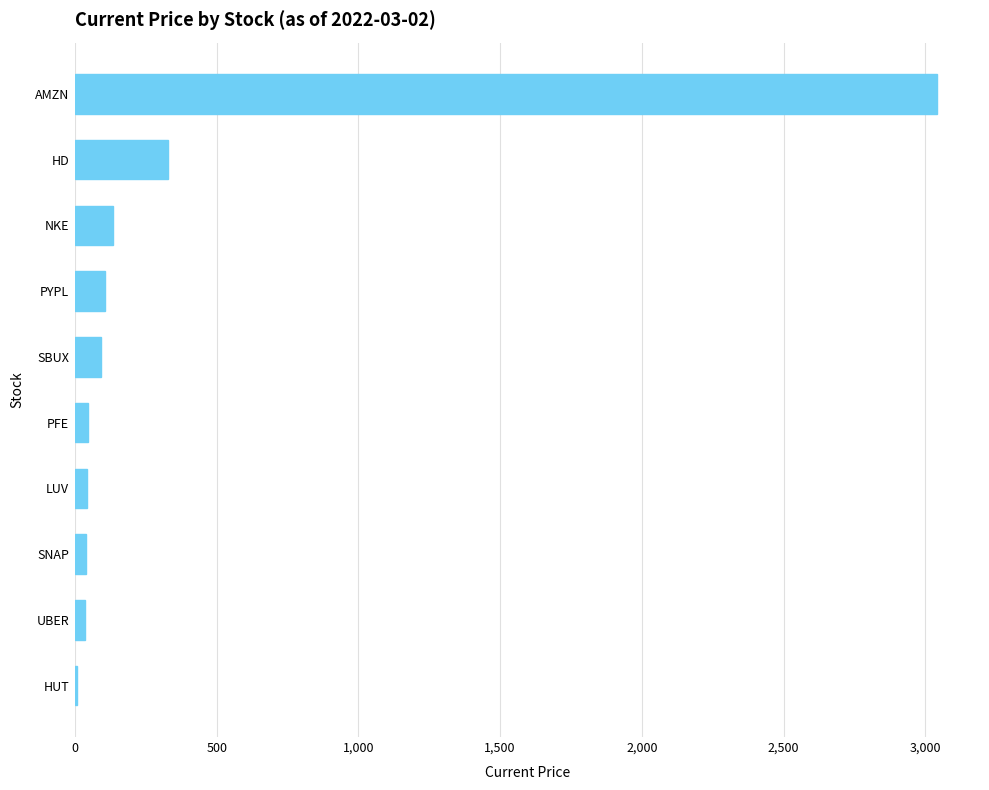

What is the change in value from NKE to HD?

+191.7